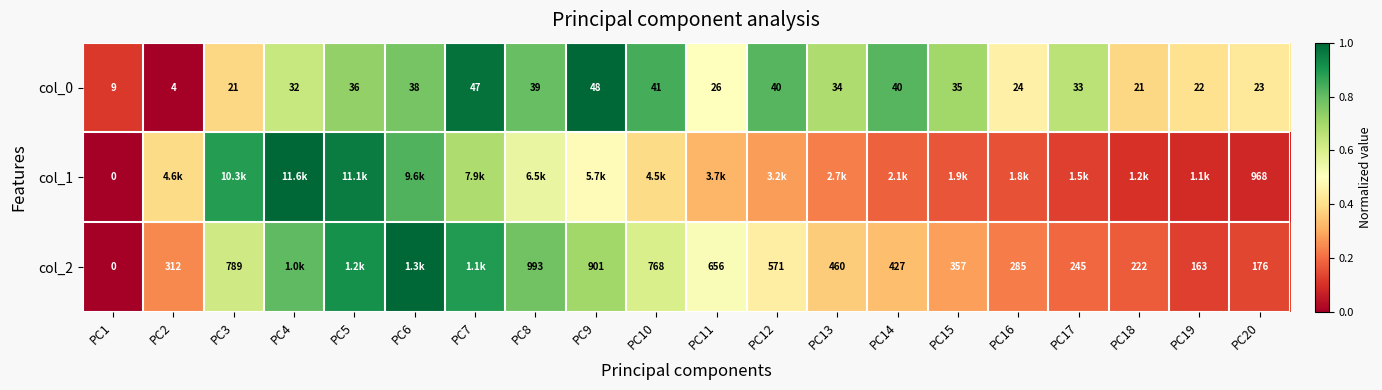

What is the sum of the col_1 values at PC19 and PC3?

1.0